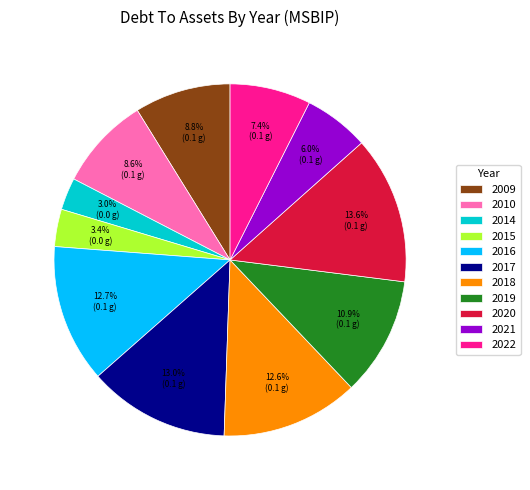

What is the largest slice in the pie chart?

2020